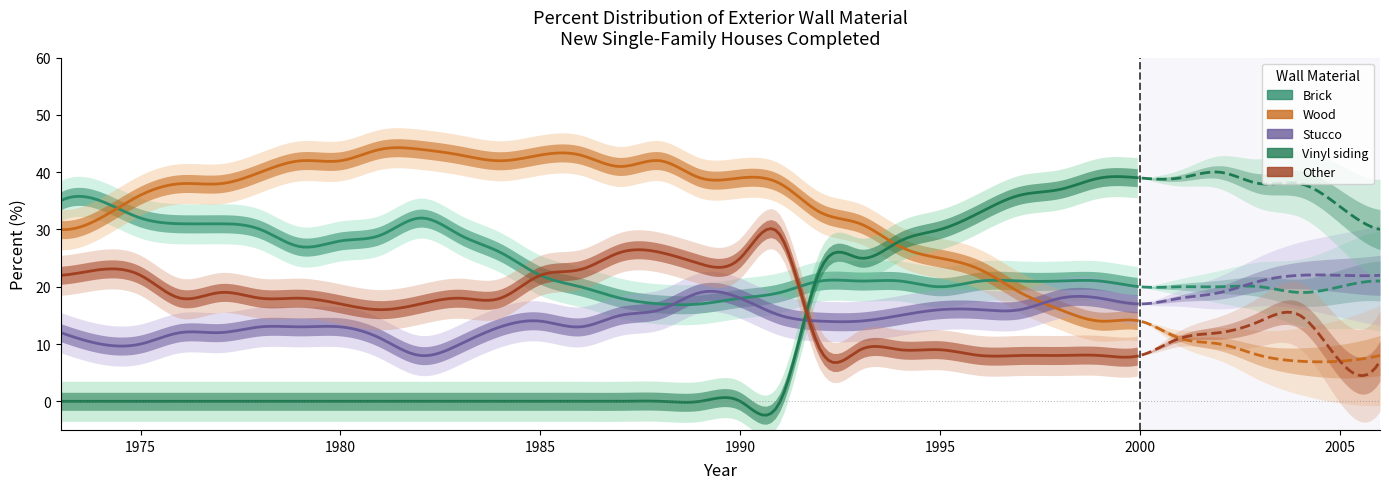

How many distinct data groups are displayed?

5